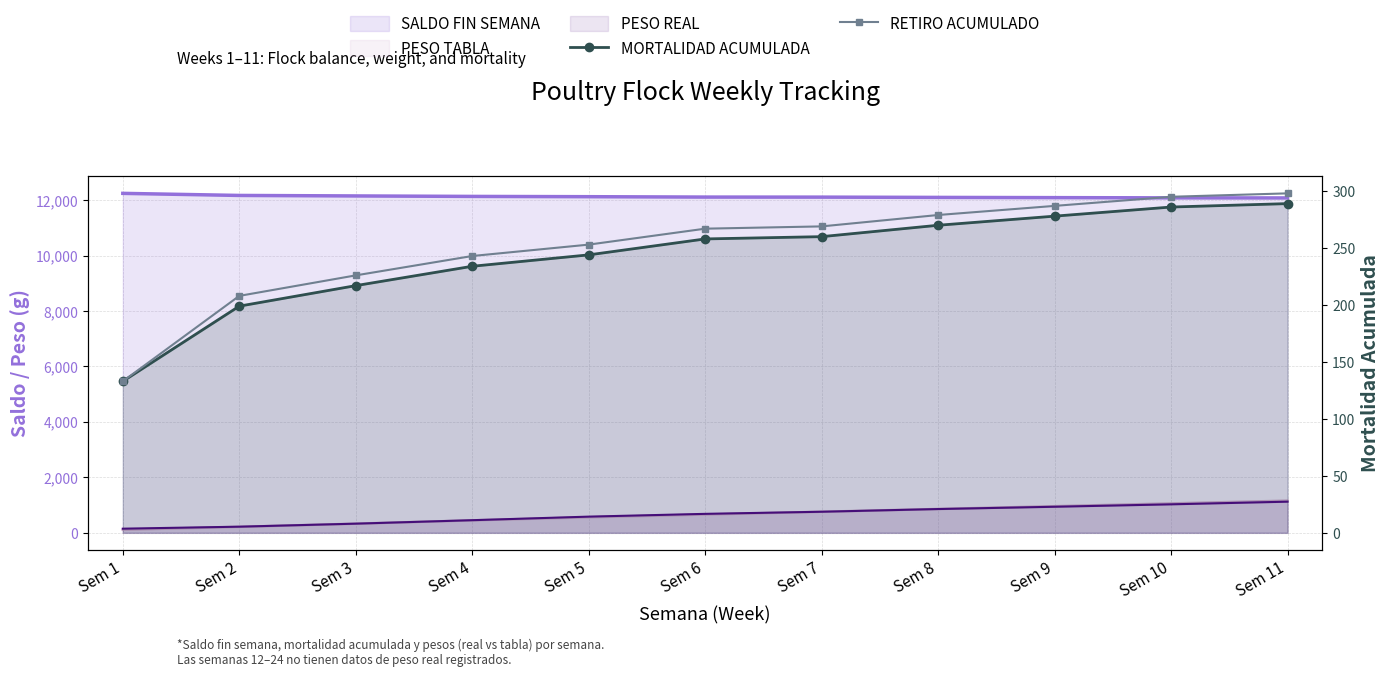

True or false: RETIRO ACUMULADO and MORTALIDAD ACUMULADA cross at least once.

False